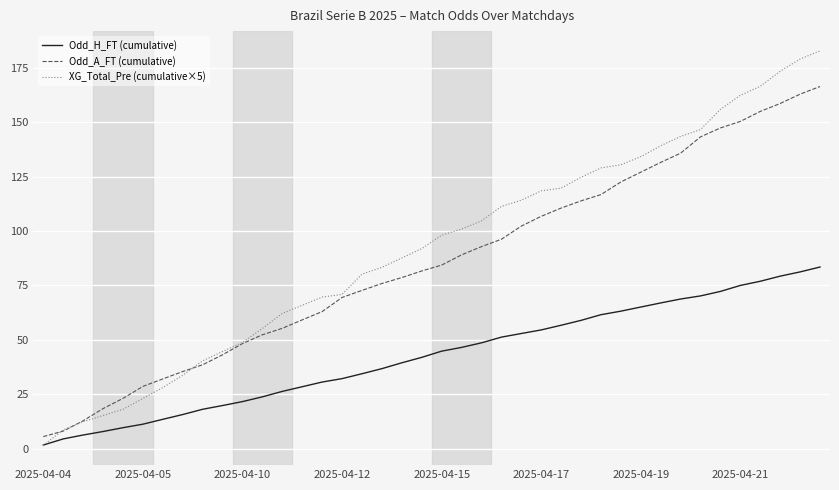

List the series in order of their peak value, highest first.

XG_Total_Pre (cumulative×5), Odd_A_FT (cumulative), Odd_H_FT (cumulative)